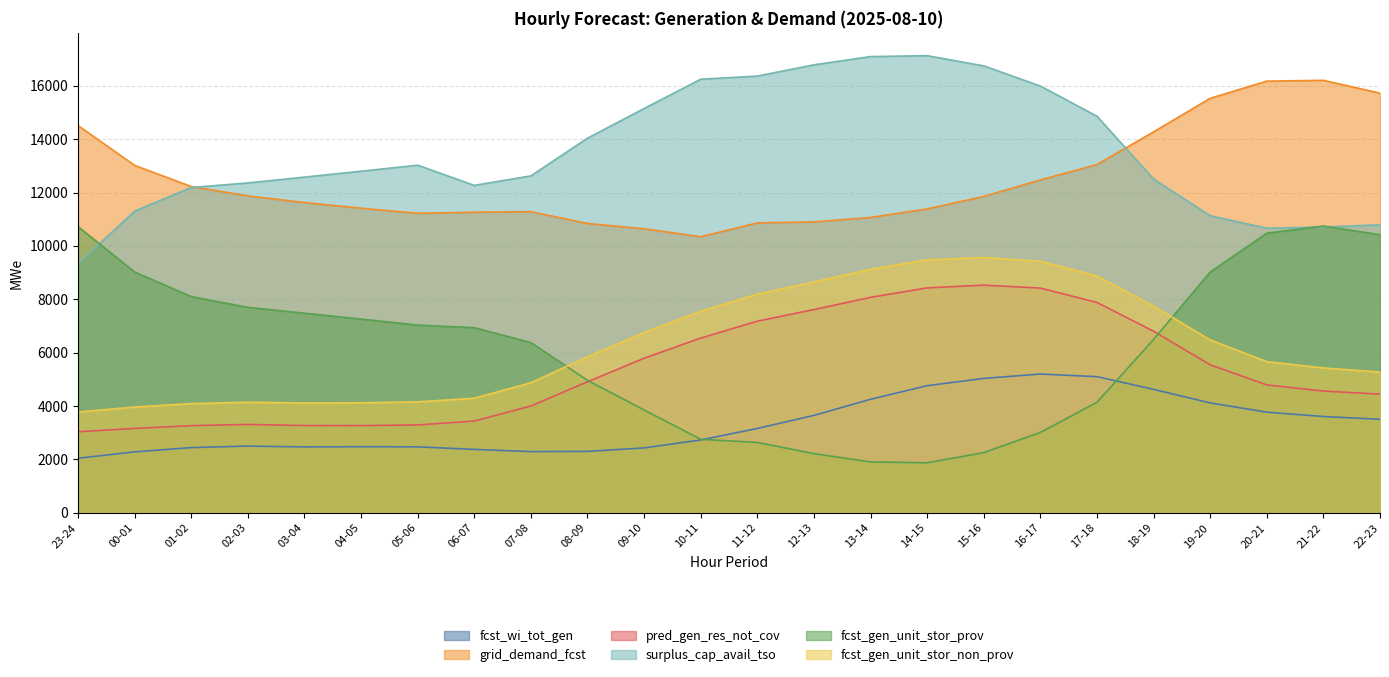

What is the total value across all series at 18-19?

52460